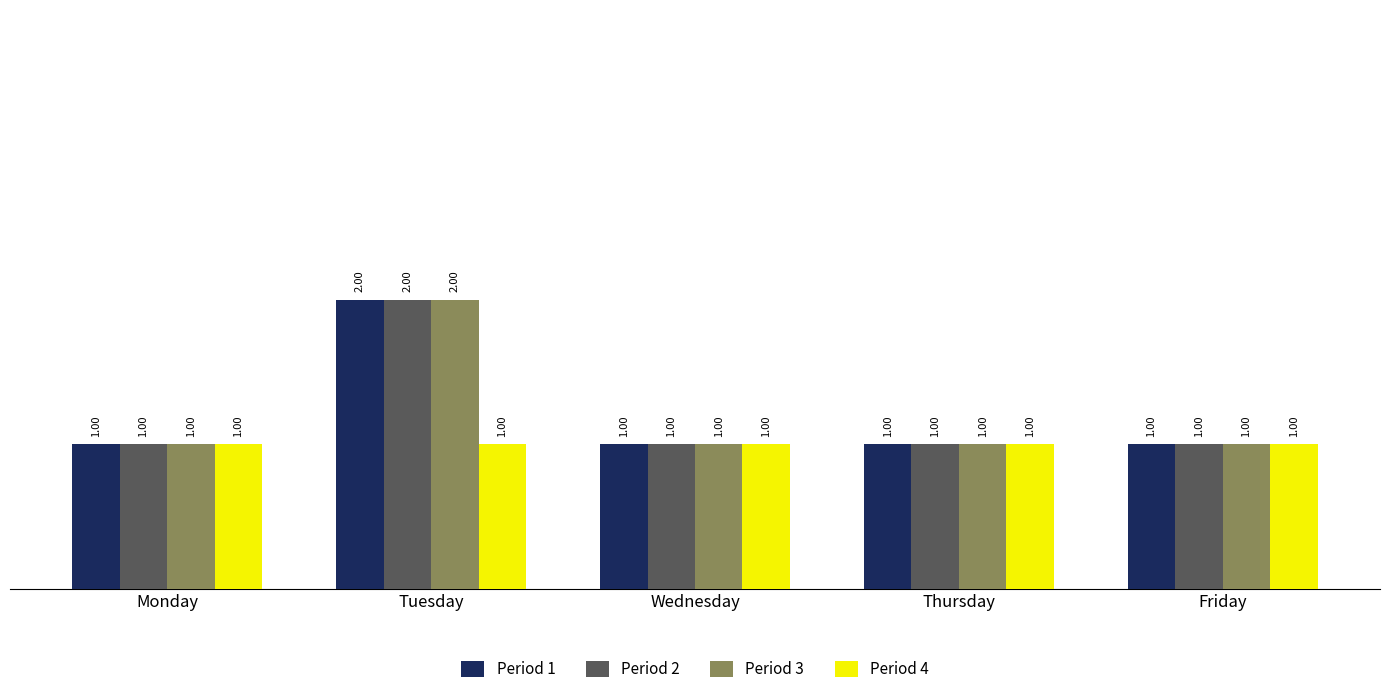

At which label does Period 1 reach its peak?

Tuesday